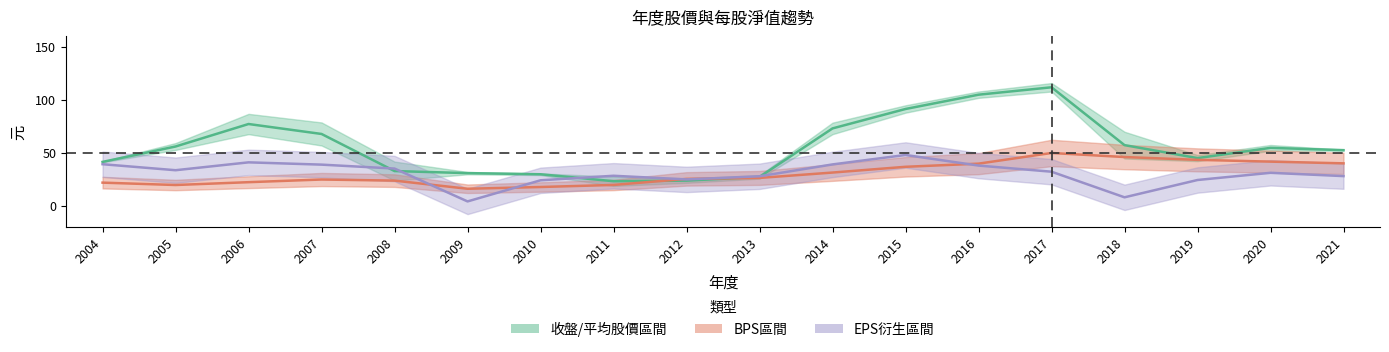

How many data points in 收盤價 are above 54?

9